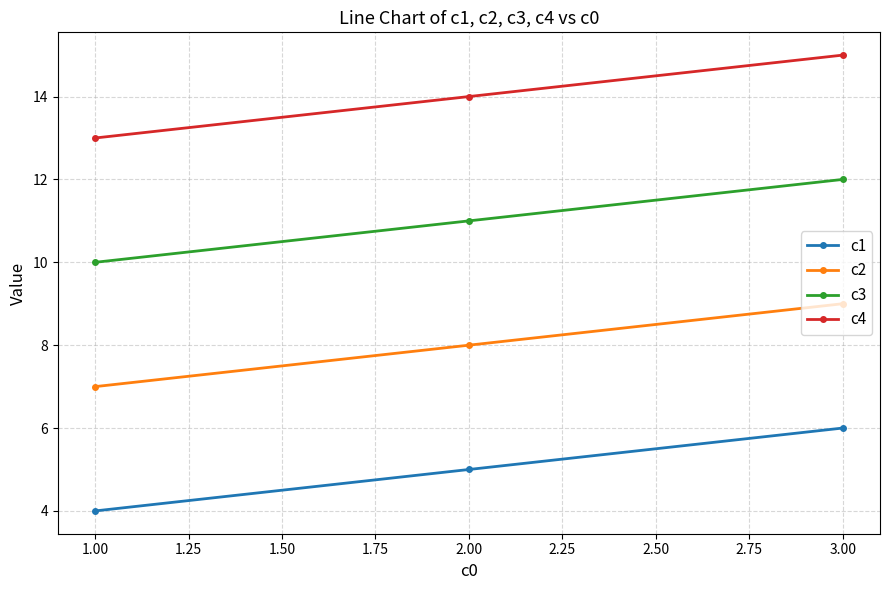

Does the chart display data point markers on the line(s)?

Yes